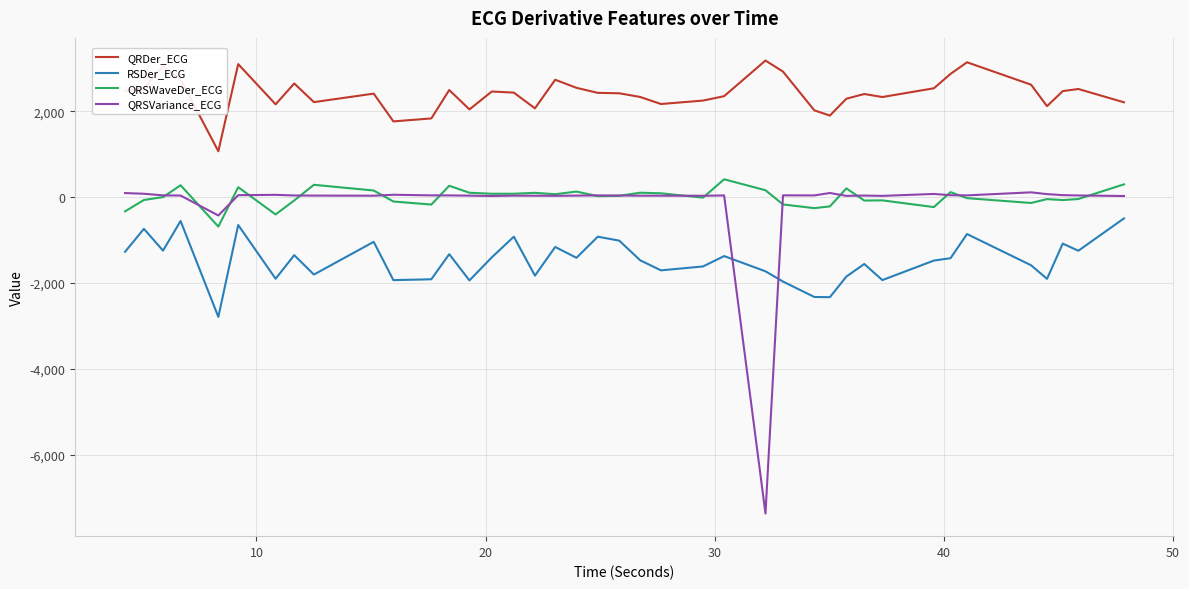

What is the greatest value displayed?

3182.2